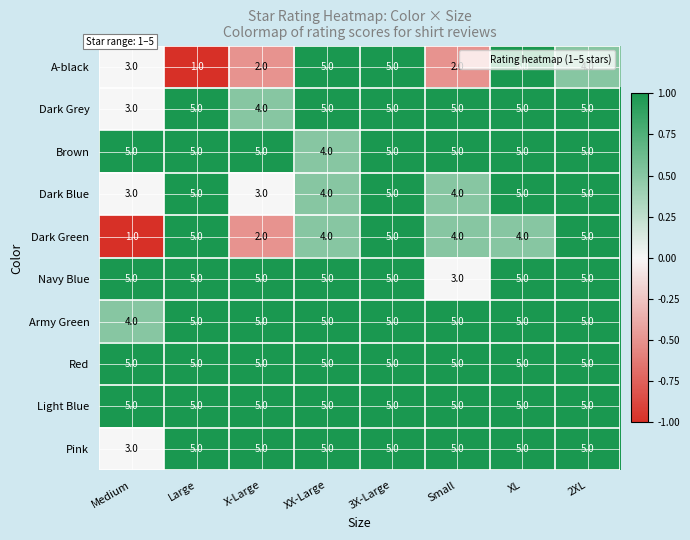

True or false: Brown has a value of 5 at Large.

True